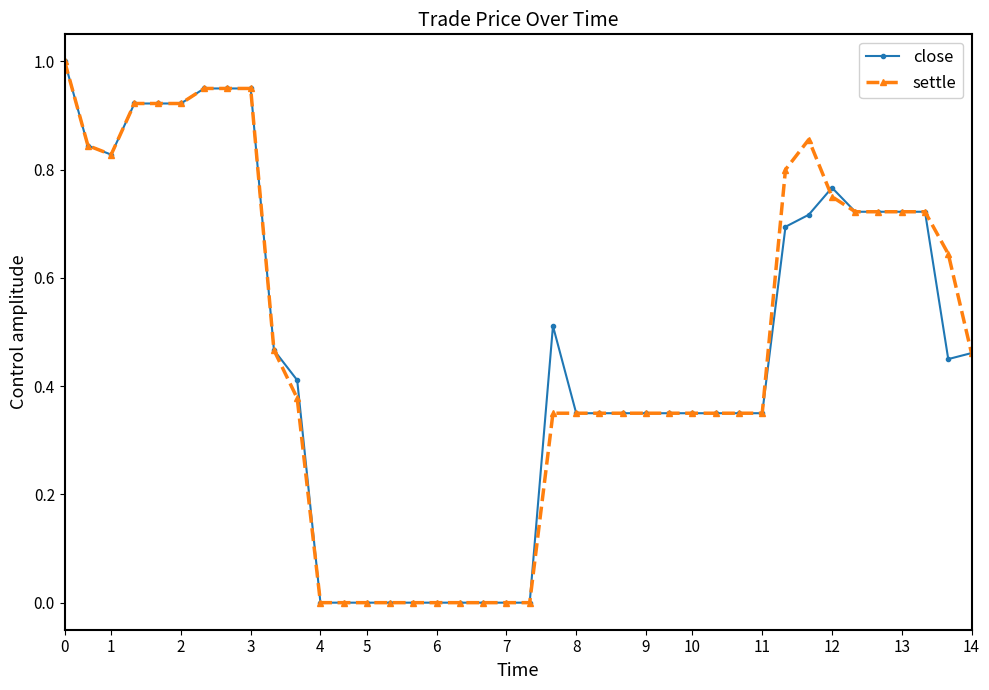

True or false: close has more than 1 points higher than both neighbors.

True